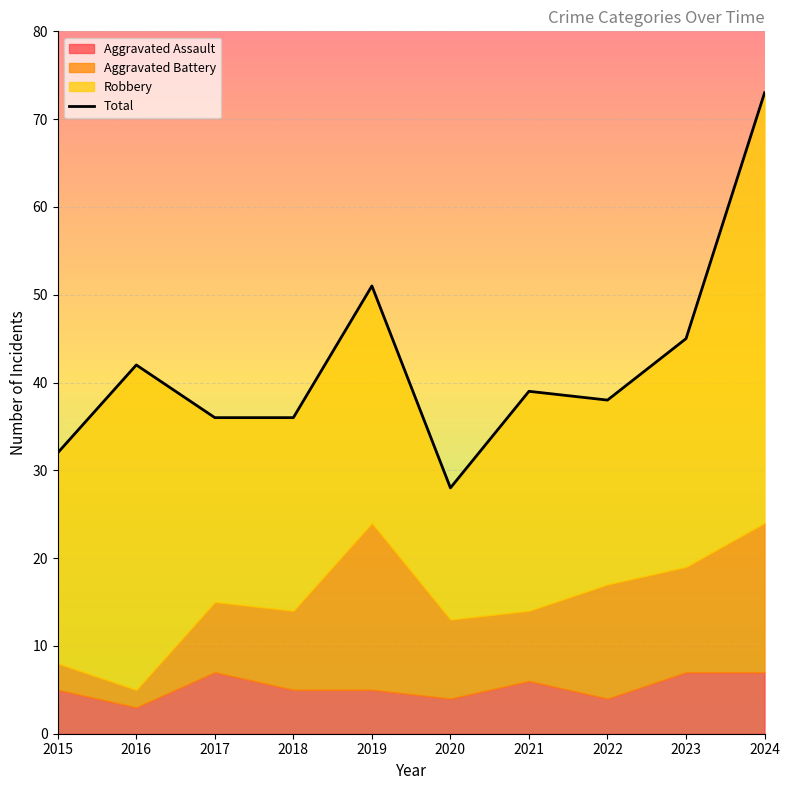

Reading left to right, transcribe all the data shown in this chart.

32	42	36	36	51	28	39	38	45	73